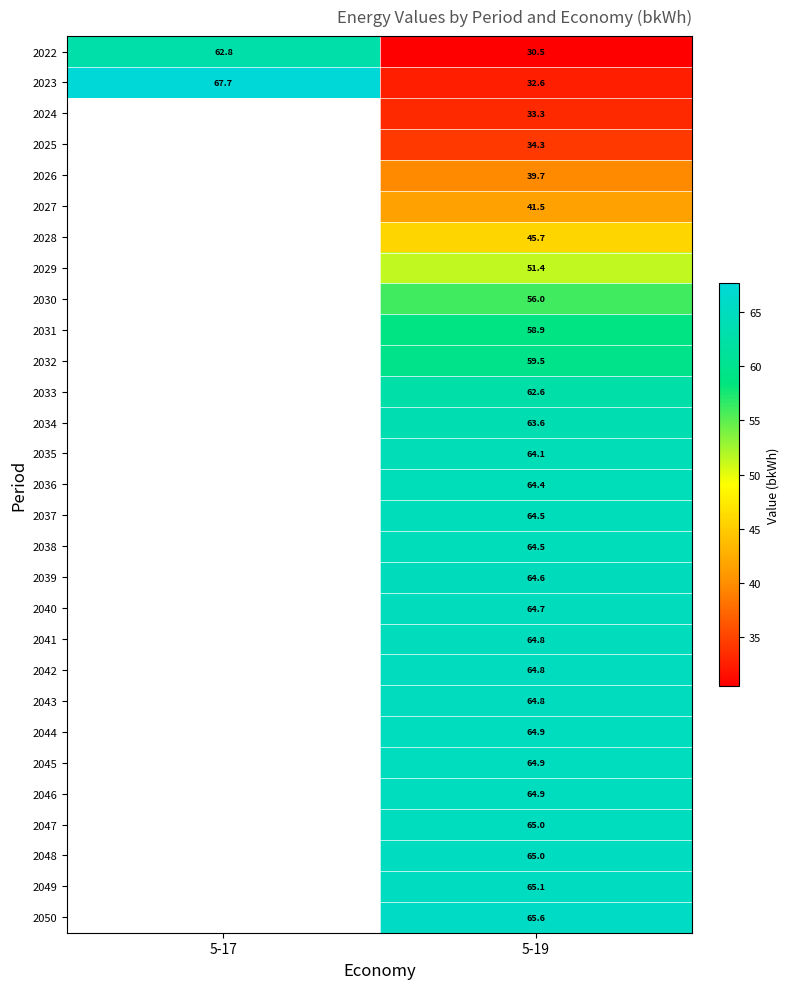

The 2040 series shows 104.1 at 5-19. True or false?

False